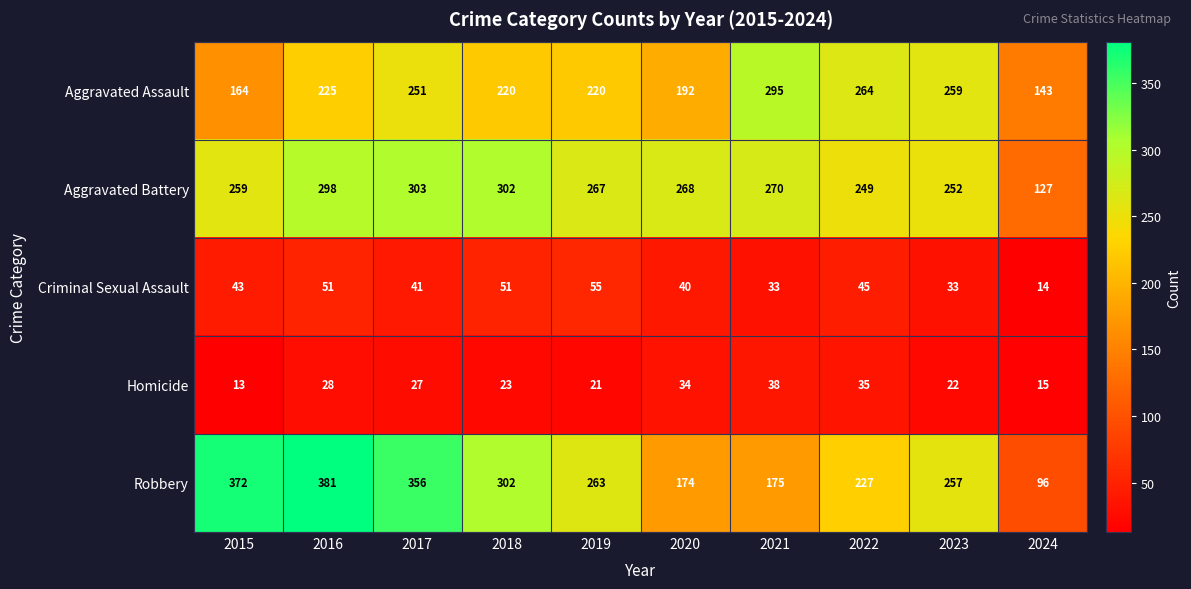

Count the number of categories in the chart.

10